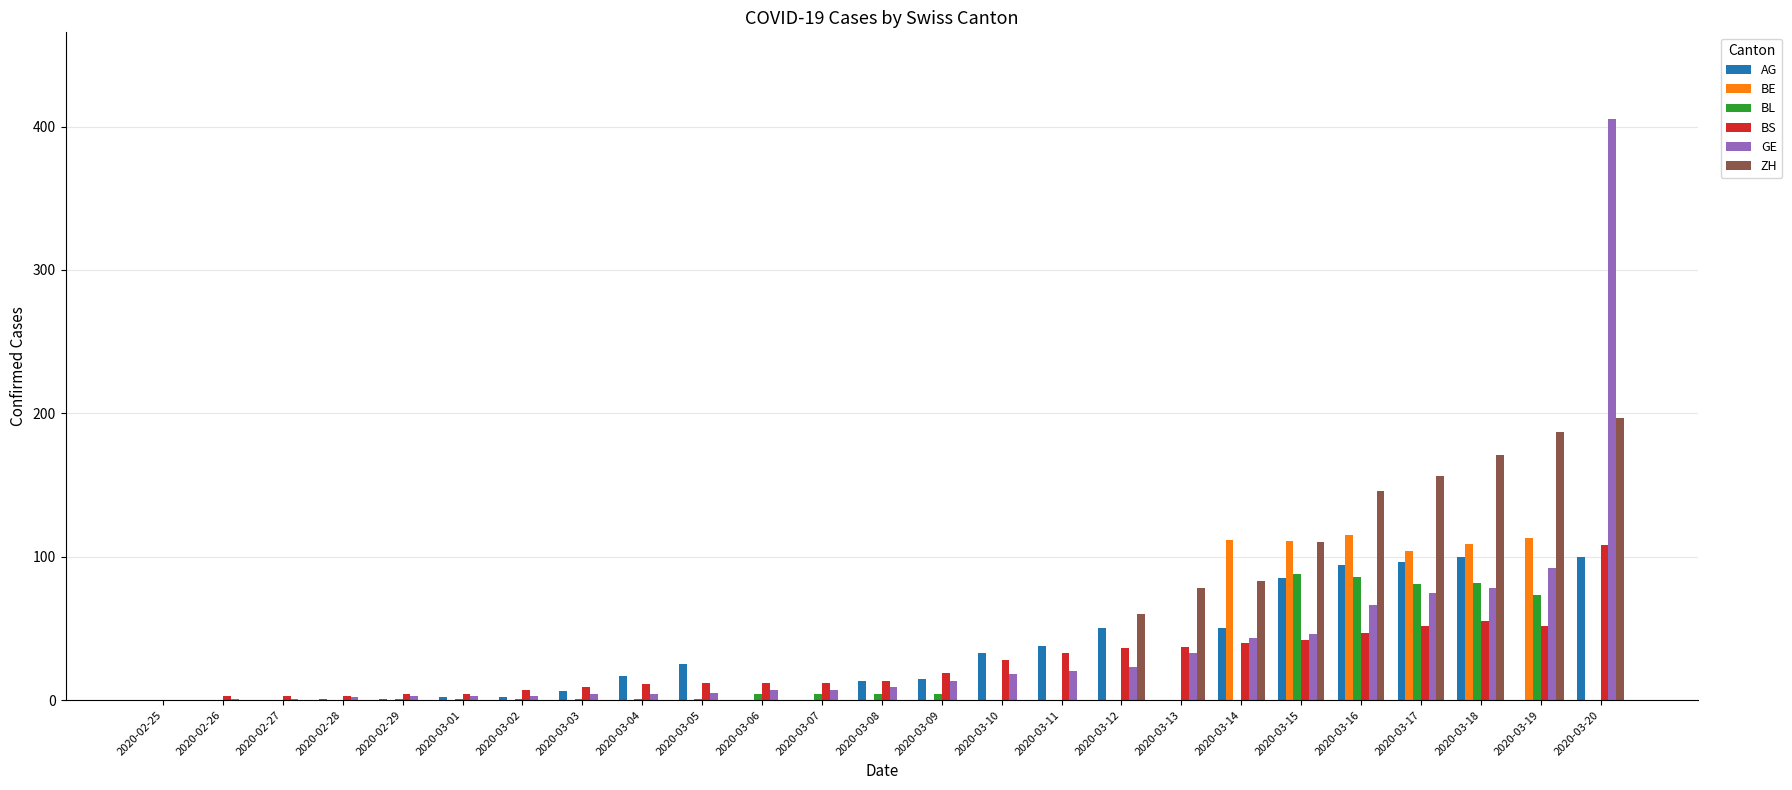

The BS series shows 75 at 2020-03-19. True or false?

False